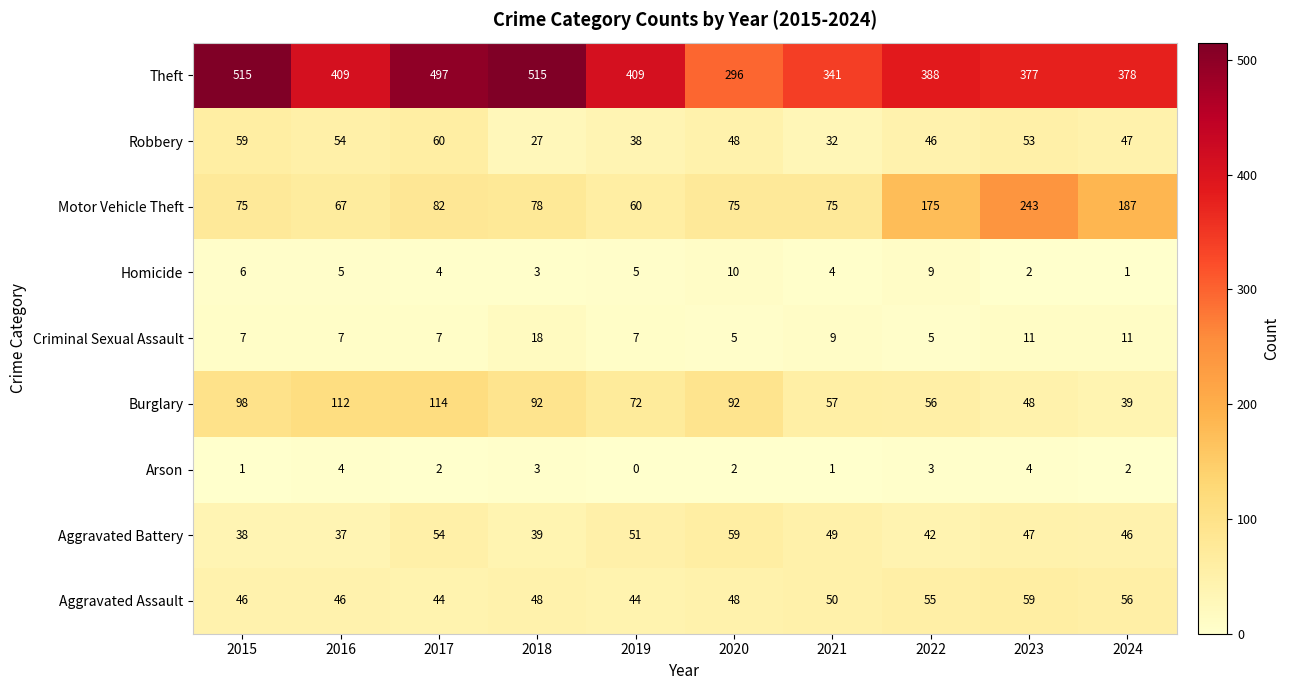

What is the difference between the maximum and minimum values in the Homicide series?

9